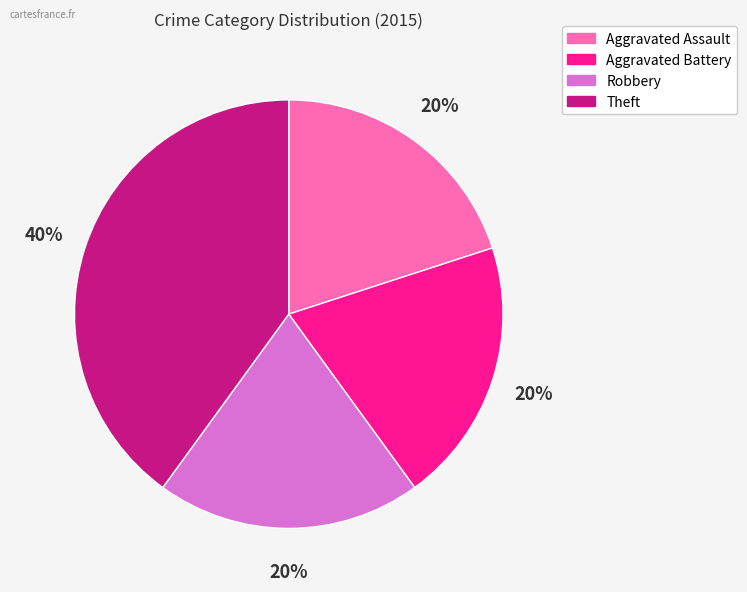

To the nearest percent, what portion does Robbery represent?

20%